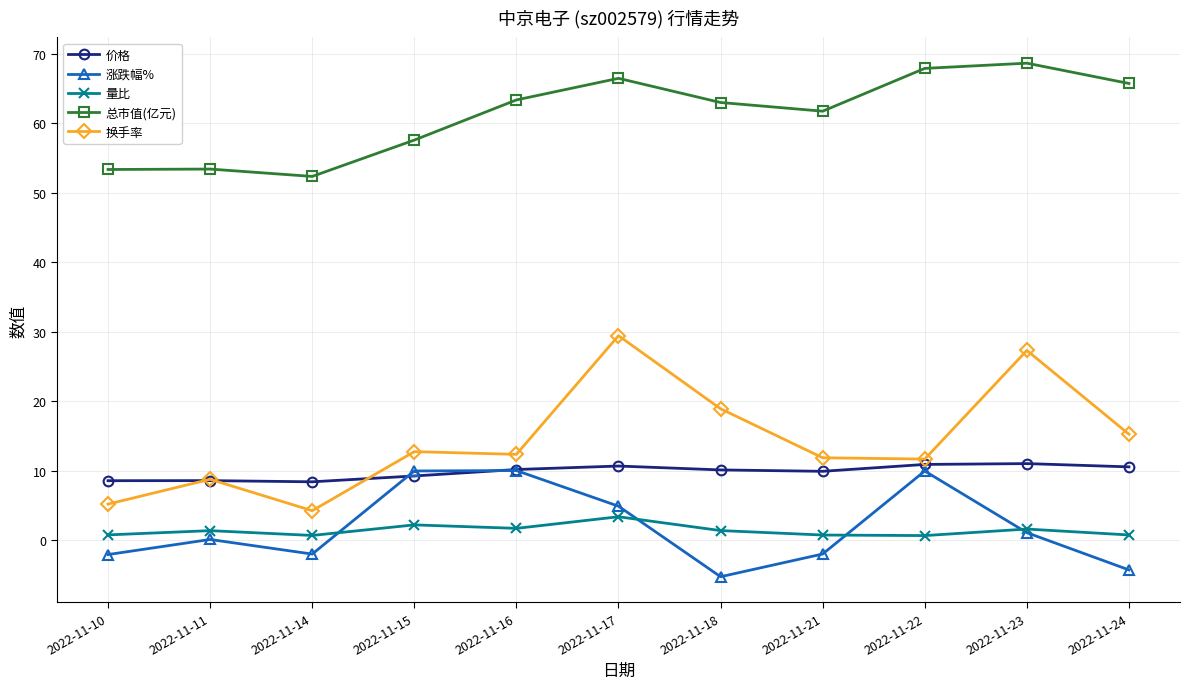

How many lines are shown in the chart?

5